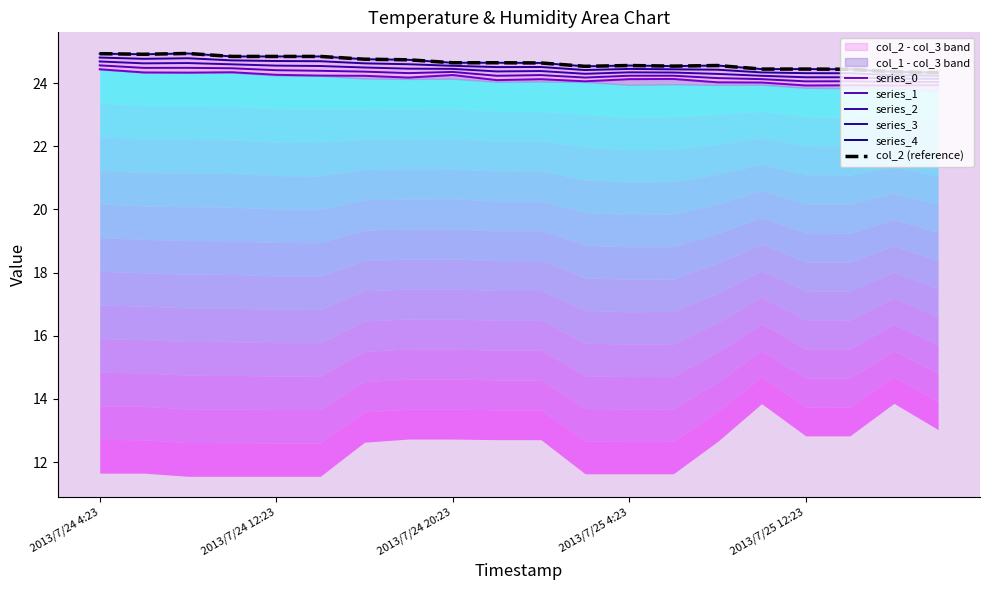

Is it true that col_2 (reference) equals 24.3 at 19?

True